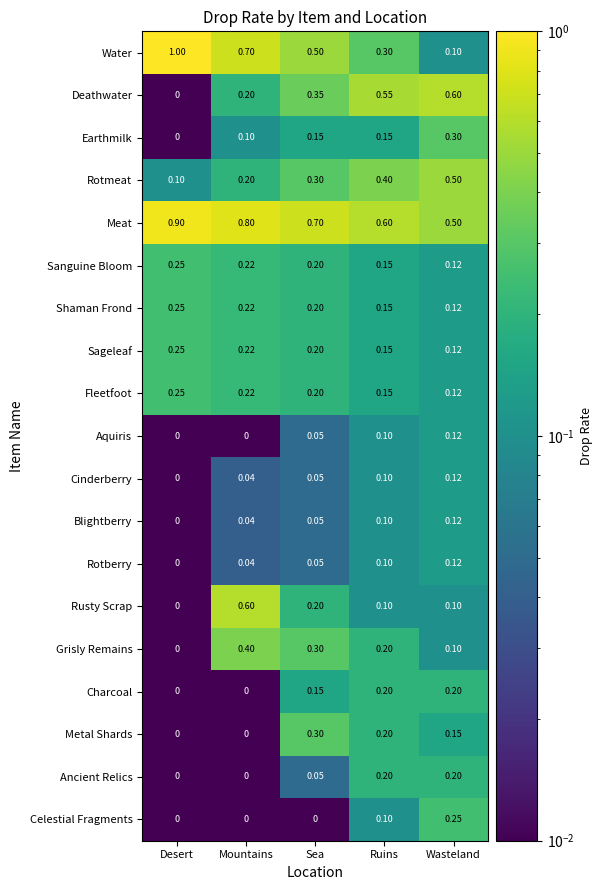

Which series changed the most between Desert and Mountains?

Rusty Scrap